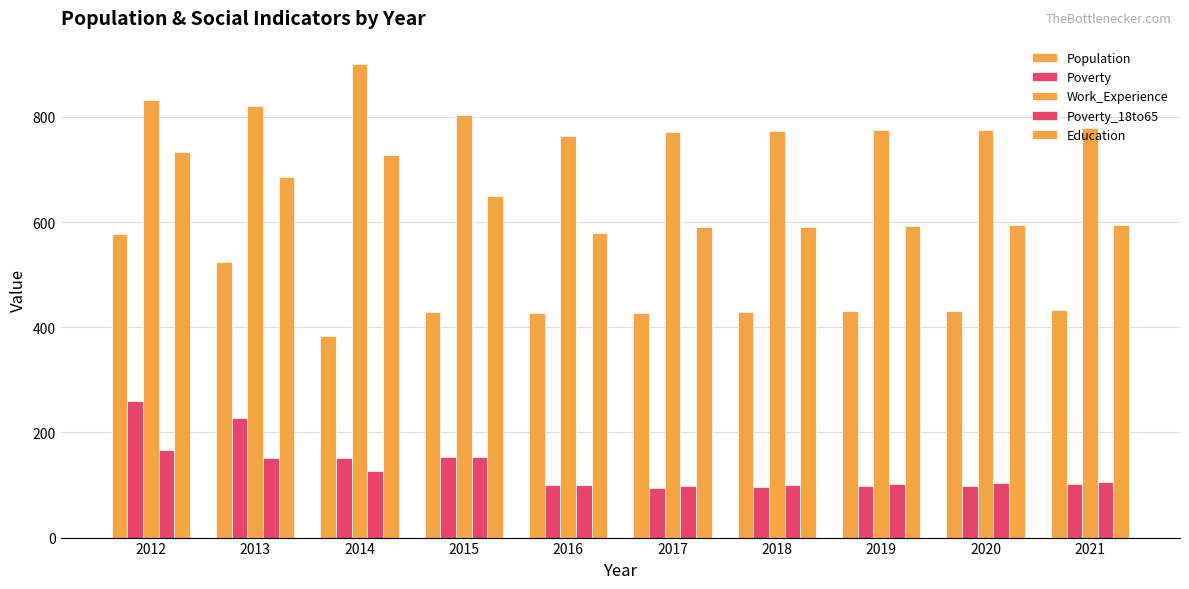

At which label does Poverty reach its peak?

2012